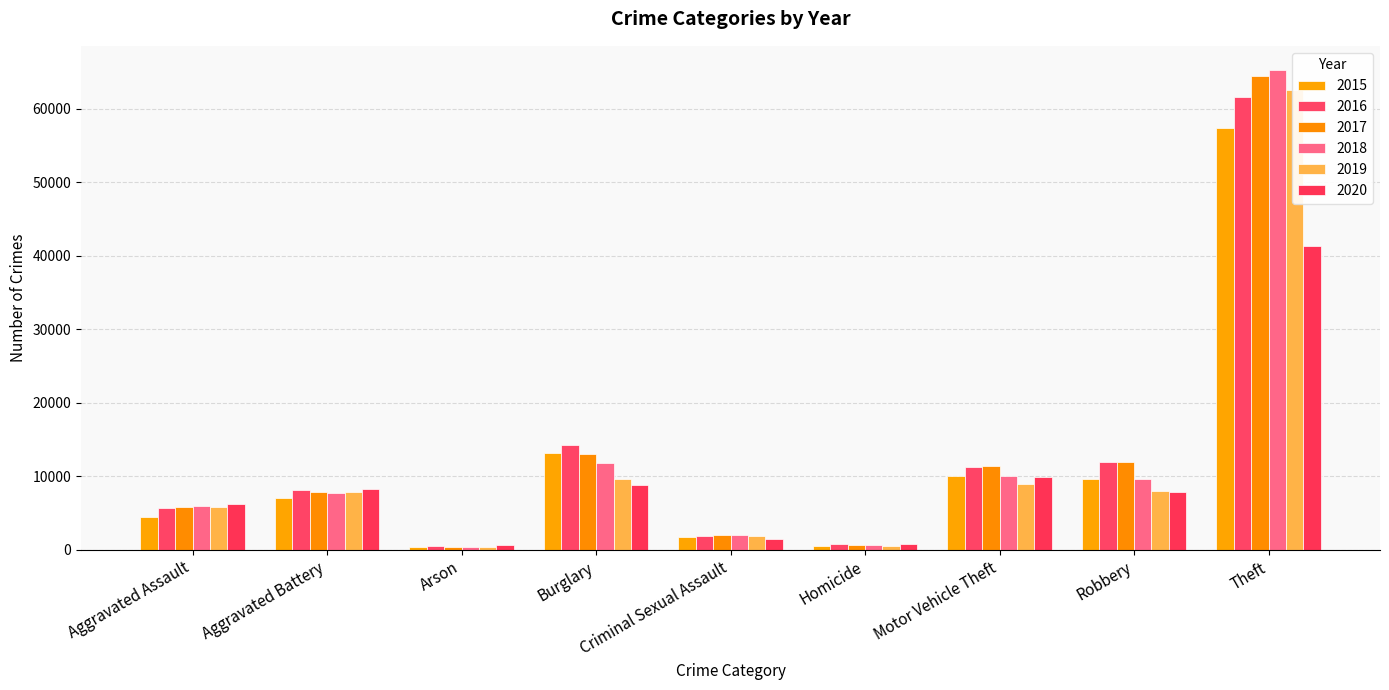

How many values in the 2016 series are below 8086?

4